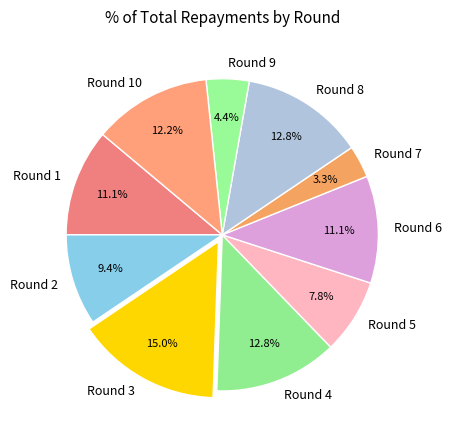

Is the sum of Round 10 and Round 8 greater than half?

No